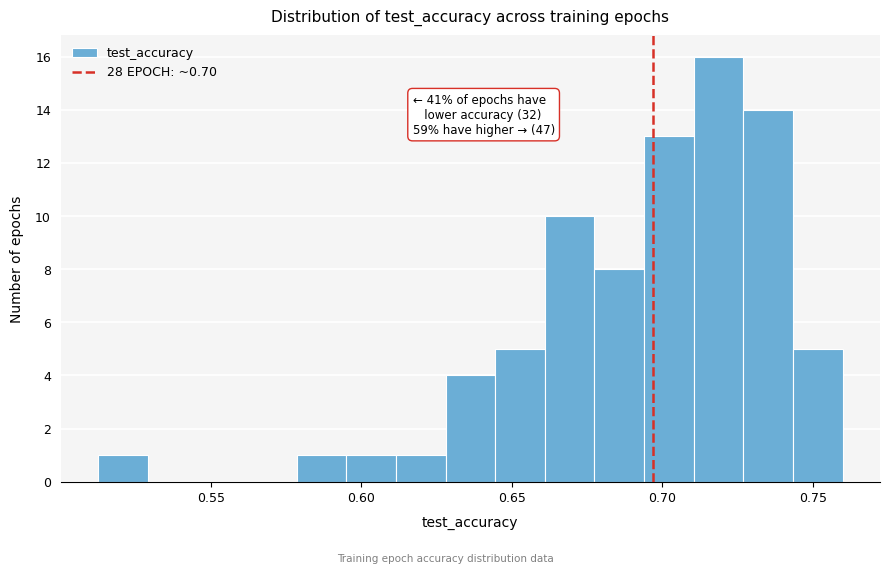

Around what value on the x-axis is the tallest bar? Give the approximate position of its centre, as read against the axis.

0.720